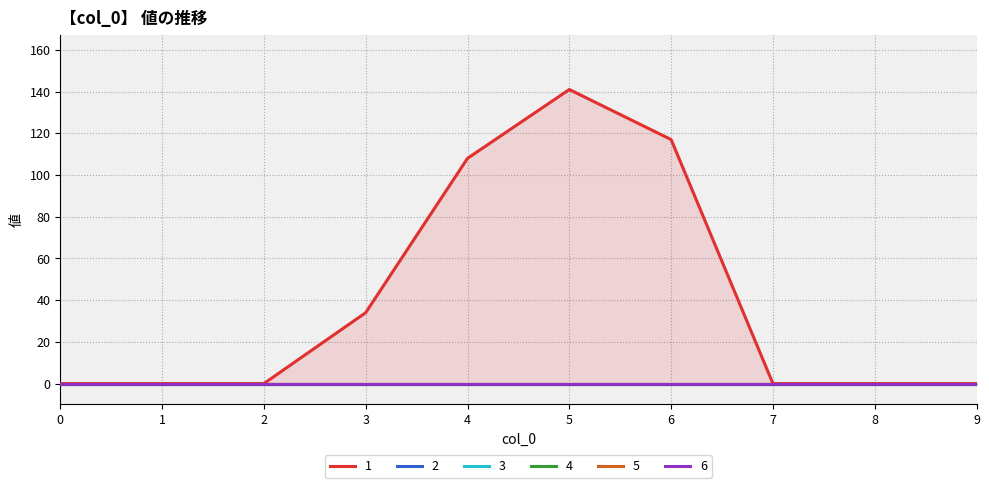

At which category is the sum across all series the highest?

5